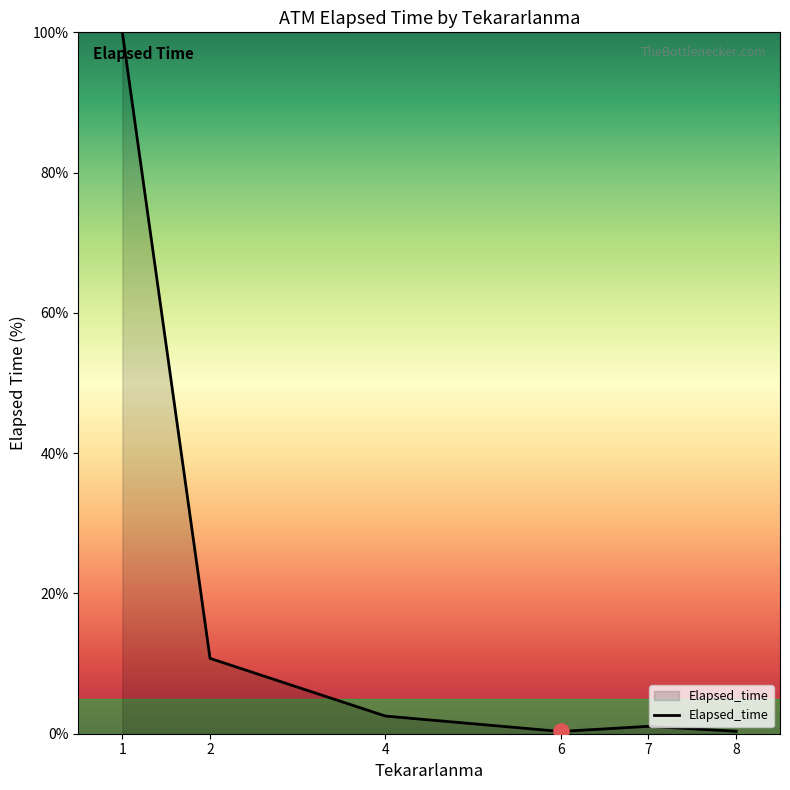

What is the difference between the maximum and minimum values?

99.7